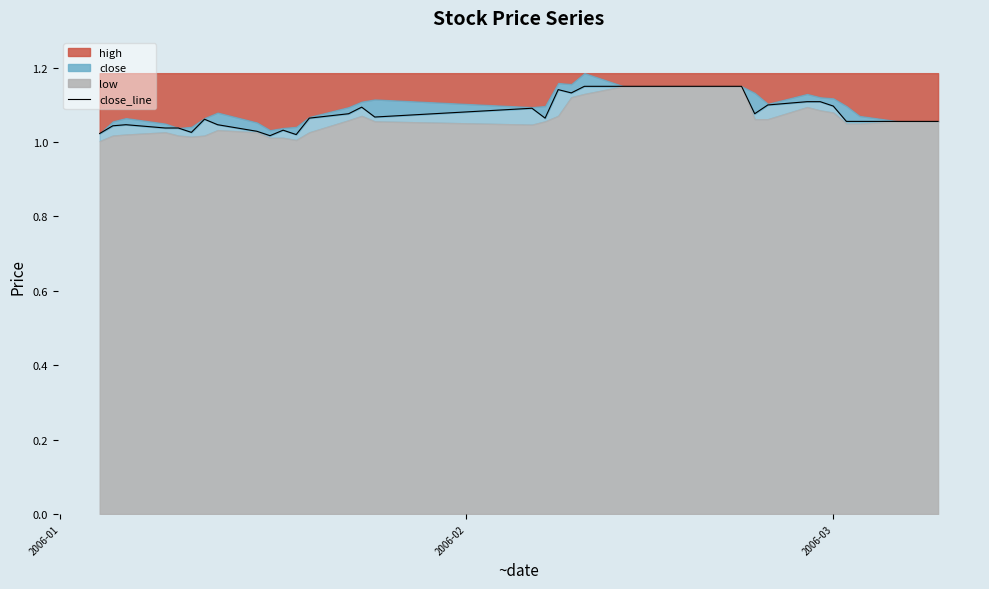

True or false: the data has more than 2 interior local peaks.

True